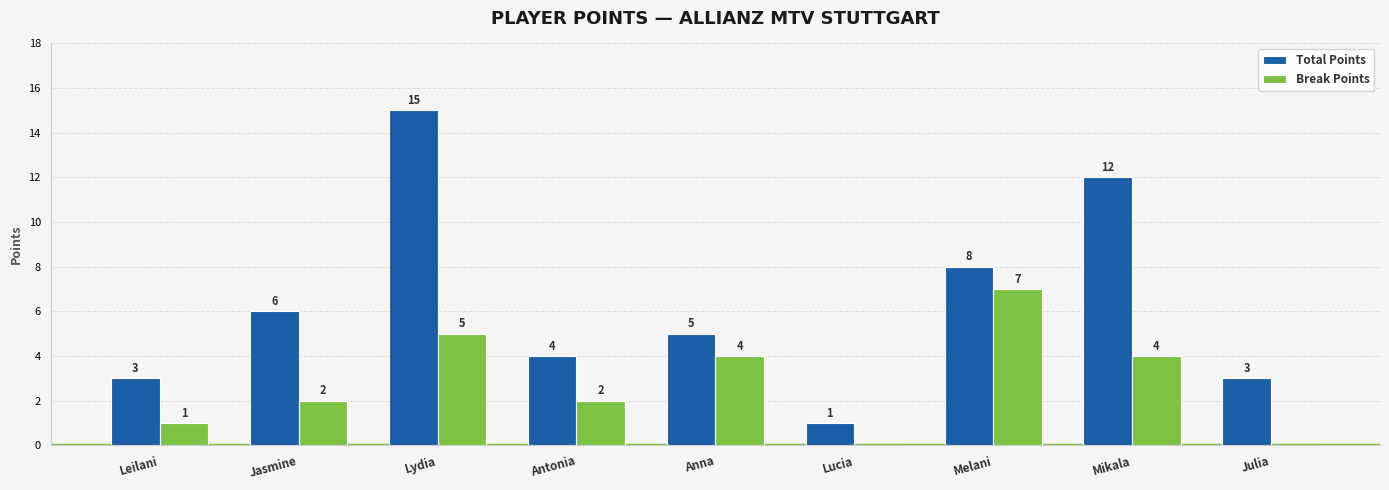

How many categories are shown in the chart?

9